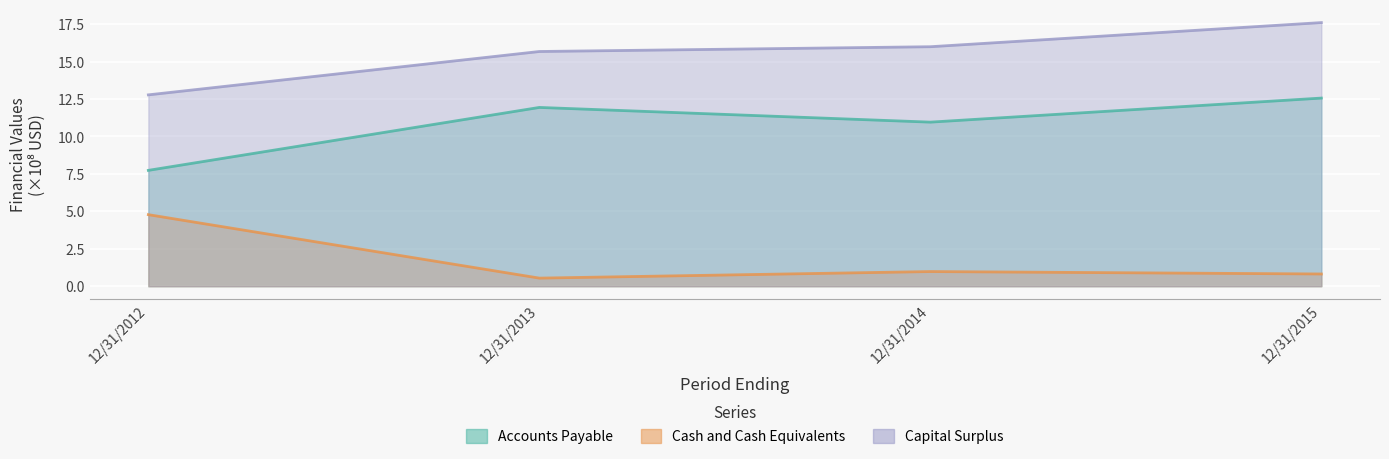

What is the maximum value for Accounts Payable?

12.6